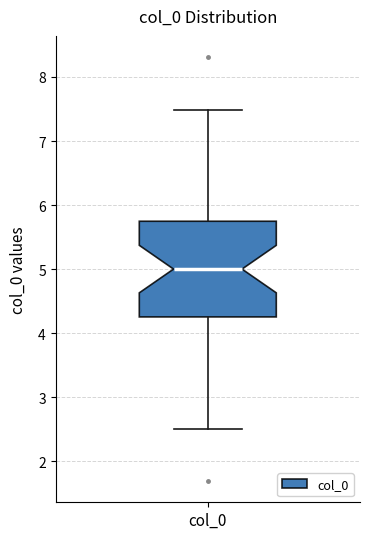

Where does the median line of the box for col_0 sit on the y-axis? The values are not printed on the chart, so give them approximately, as read against the axis.

5.0